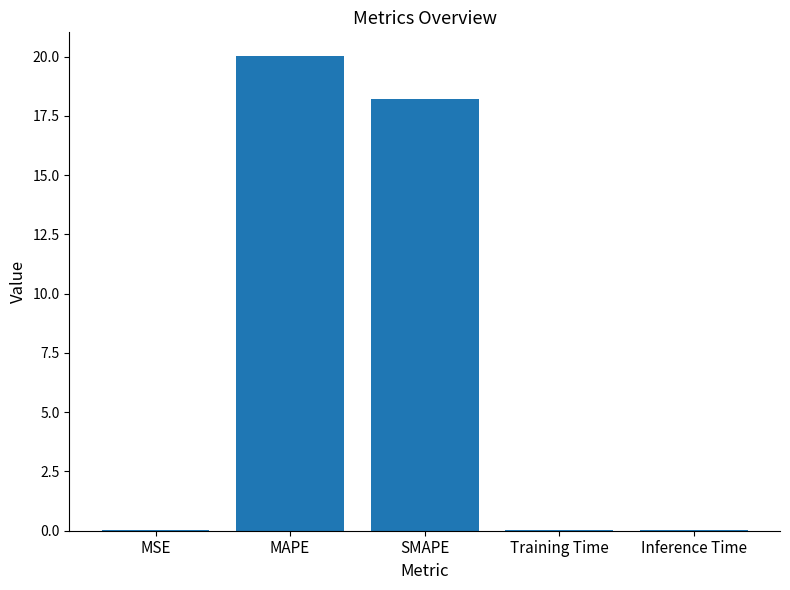

What is the sum of all values?

38.3